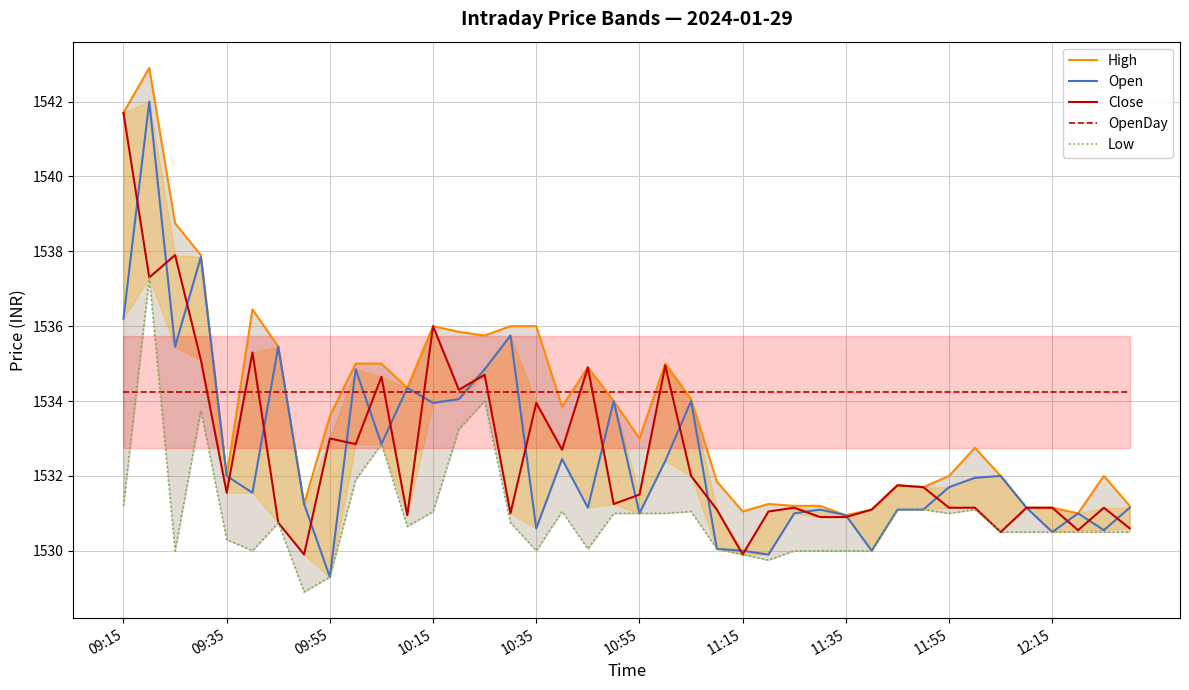

How many distinct data groups are displayed?

5